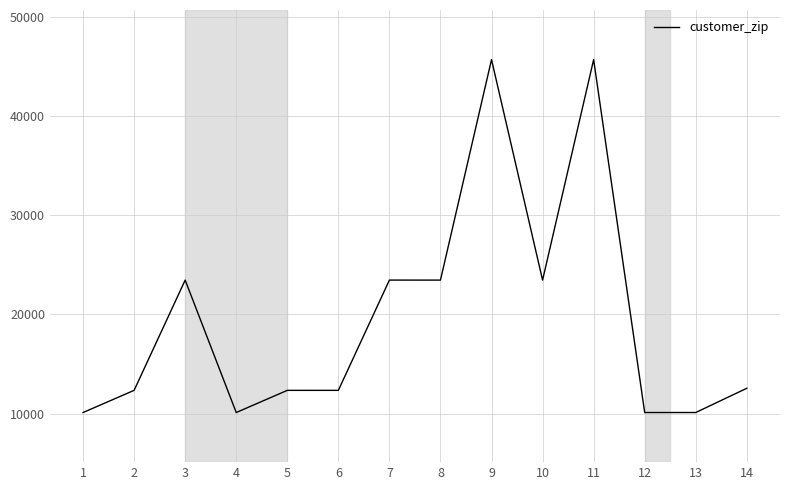

What is the difference between the values at 13 and 5?

2233